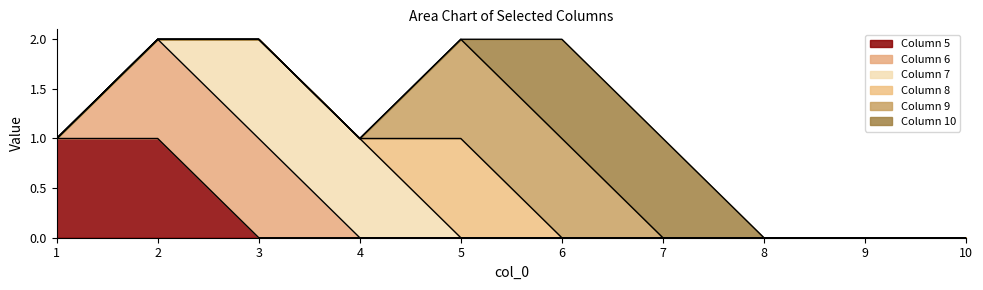

Reading left to right, extract all data points from this chart.

5: 1=1	2=1	3=0	4=0	5=0	6=0	7=0	8=0	9=0	10=0
6: 1=0	2=1	3=1	4=0	5=0	6=0	7=0	8=0	9=0	10=0
7: 1=0	2=0	3=1	4=1	5=0	6=0	7=0	8=0	9=0	10=0
8: 1=0	2=0	3=0	4=0	5=1	6=0	7=0	8=0	9=0	10=0
9: 1=0	2=0	3=0	4=0	5=1	6=1	7=0	8=0	9=0	10=0
10: 1=0	2=0	3=0	4=0	5=0	6=1	7=1	8=0	9=0	10=0